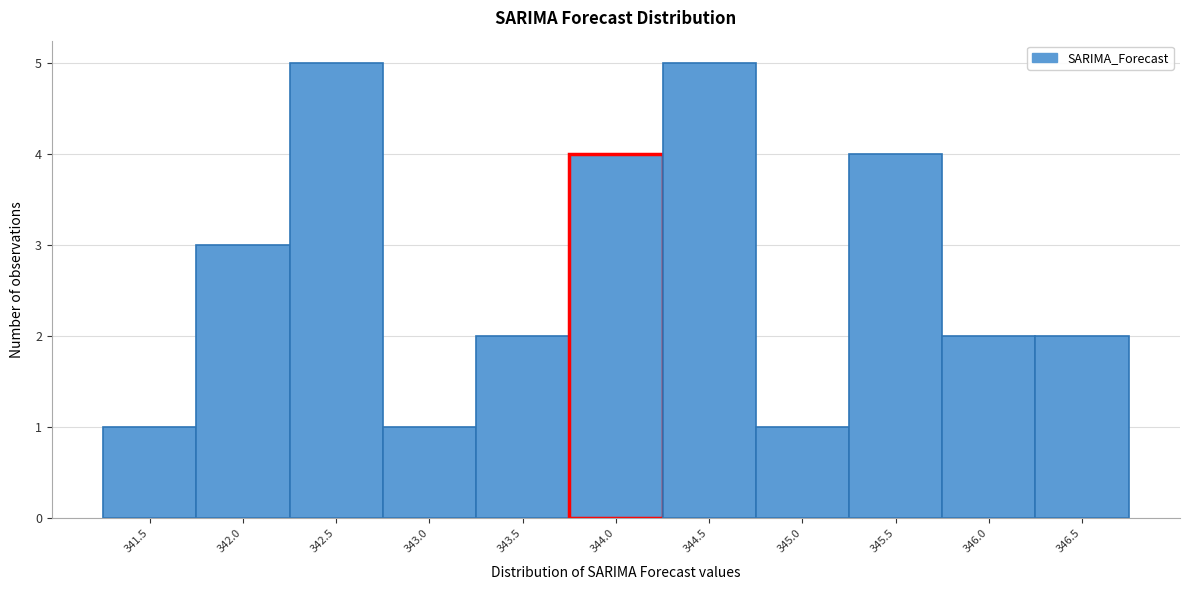

Reading left to right, list all the values displayed in this chart.

1	3	5	1	2	4	5	1	4	2	2